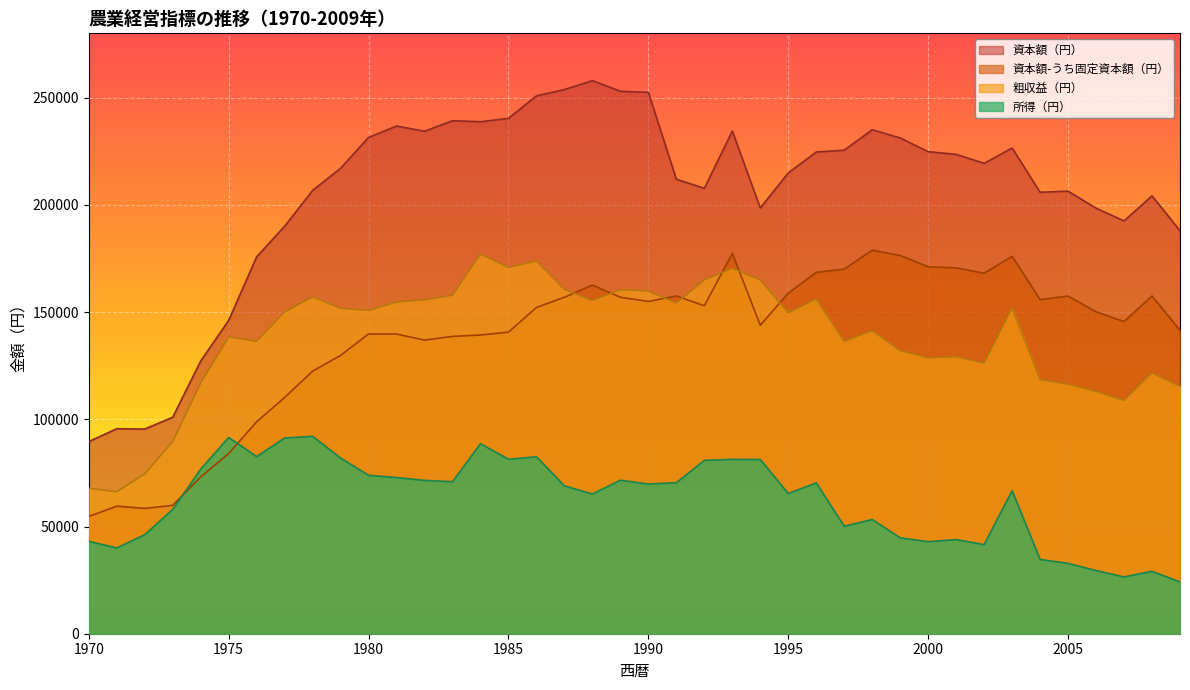

What is the difference between the highest and lowest values at 2000?

181887